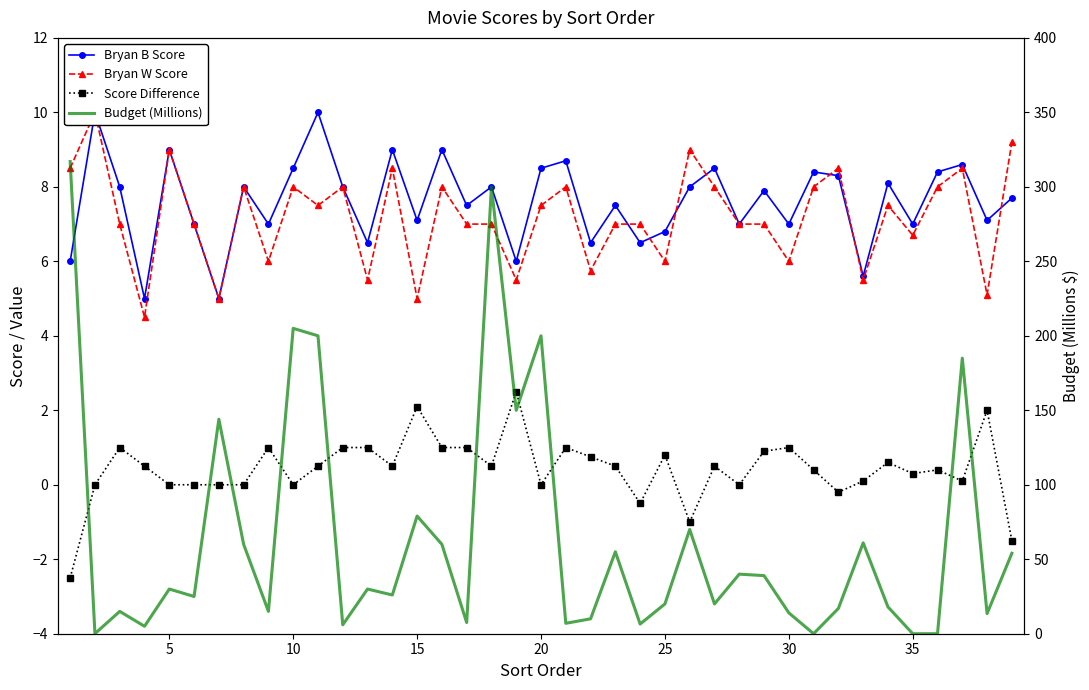

What is the average value of the Bryan B Score series?

7.6